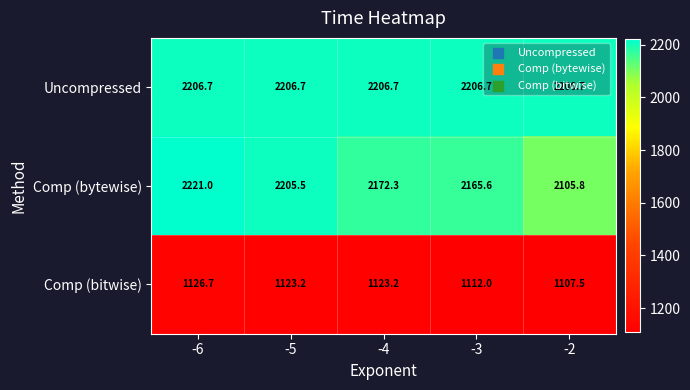

What is the greatest value displayed?

2221.0